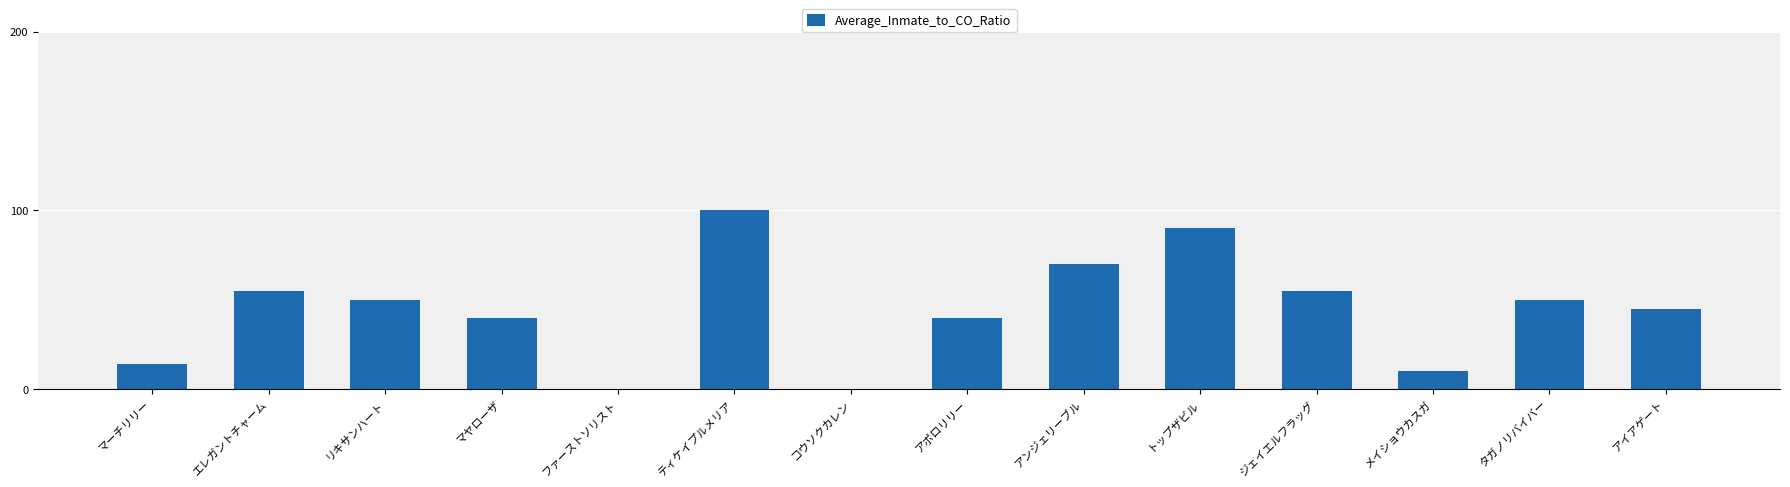

Is it true that the value at リキサンハート is 50?

True